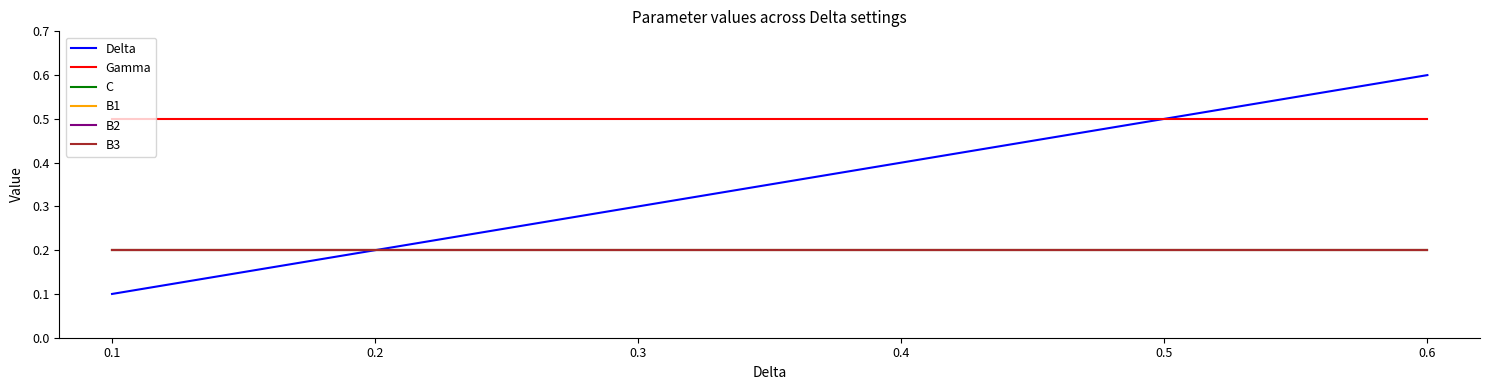

What is the sum of all Delta values?

2.1